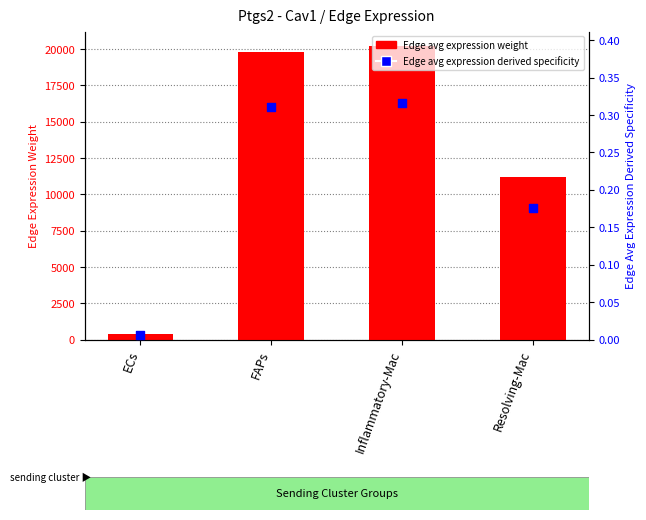

At which category is the sum across all series the highest?

Inflammatory-Mac